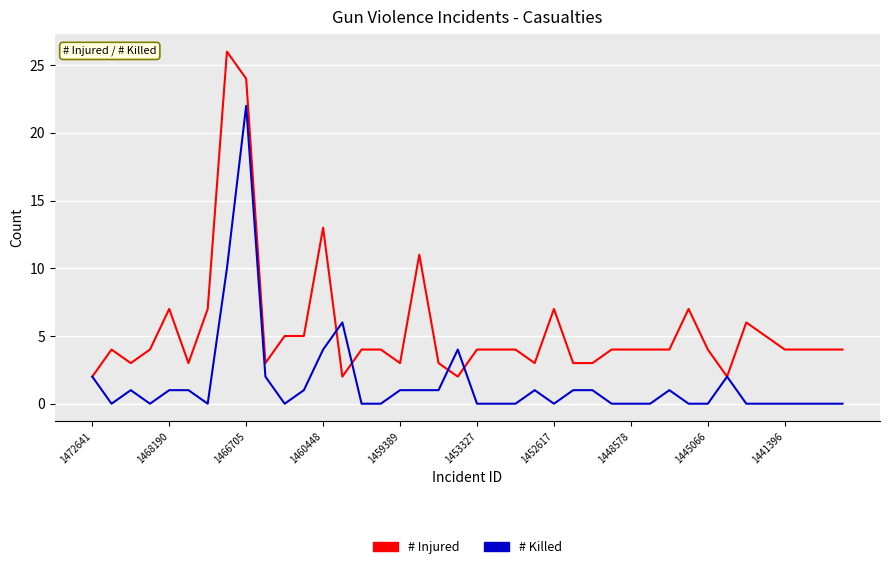

How many series are shown in this chart?

2